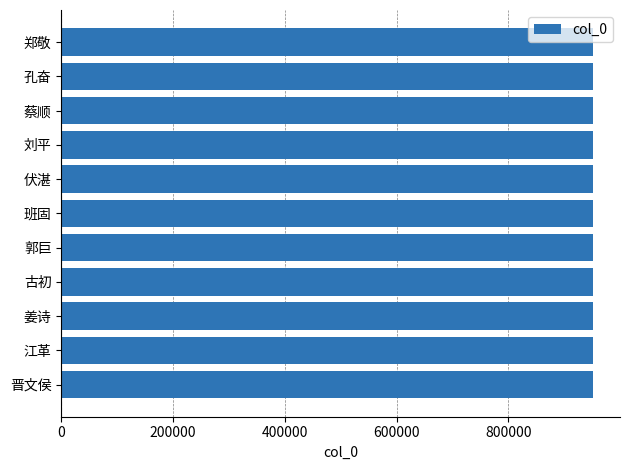

Does the chart contain any negative values?

No